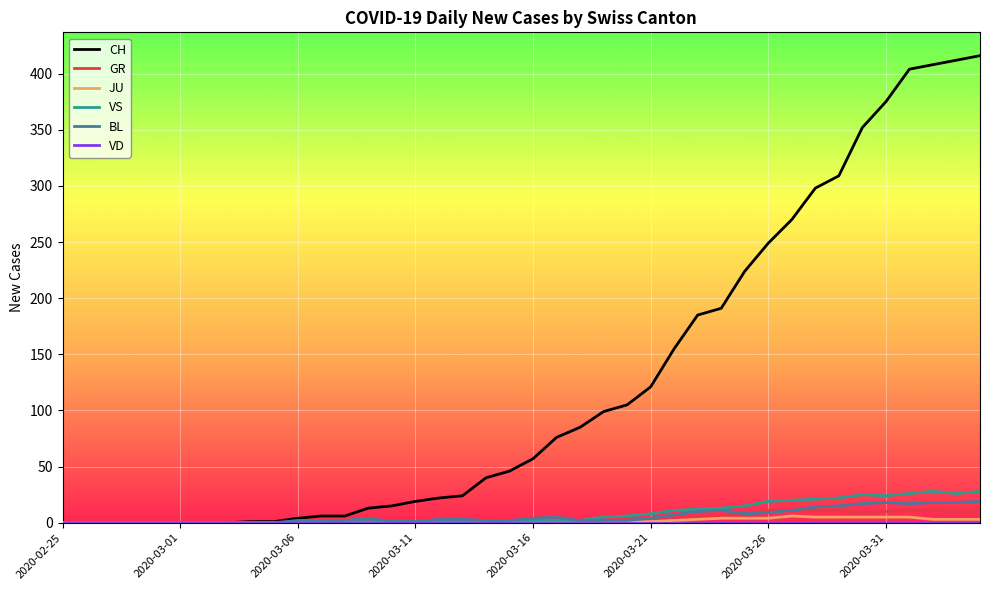

How many distinct data groups are displayed?

6